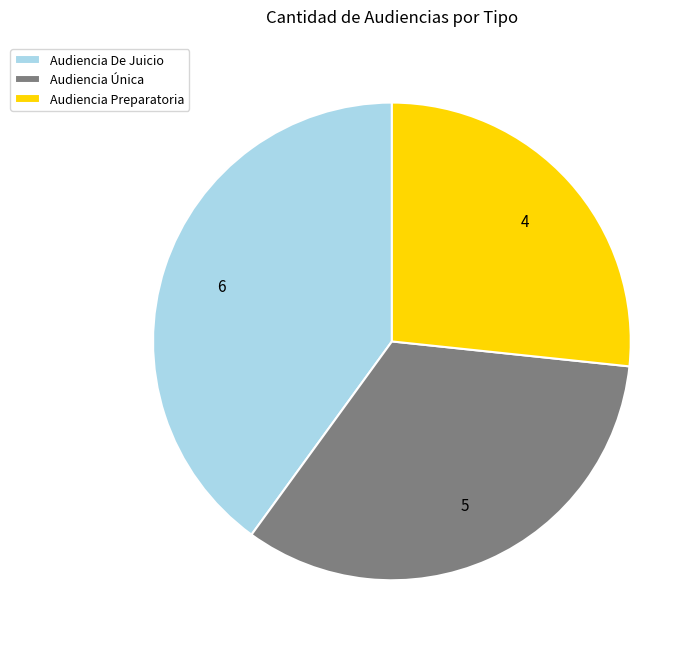

Do Audiencia Única and Audiencia Preparatoria together represent more than half of the pie?

Yes